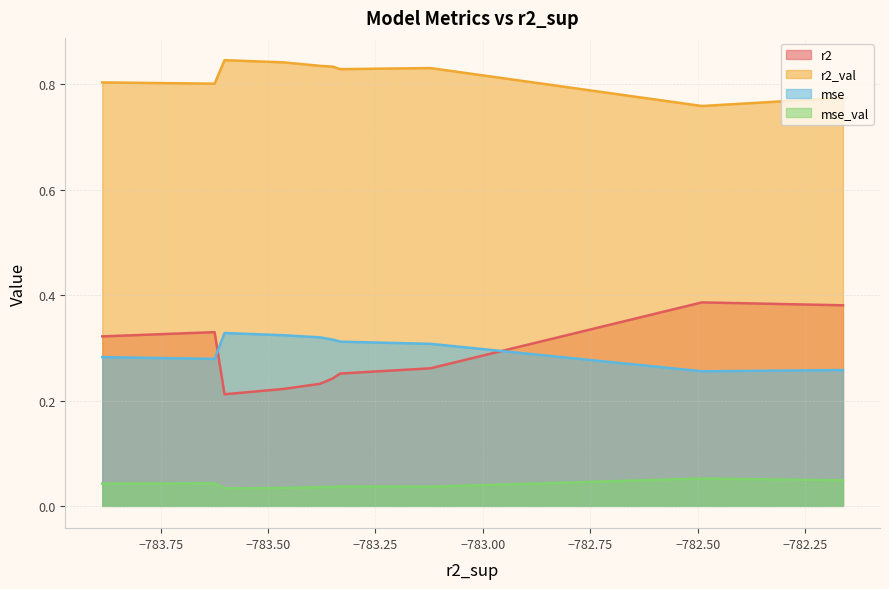

True or false: mse_val and r2_val cross at least once.

False